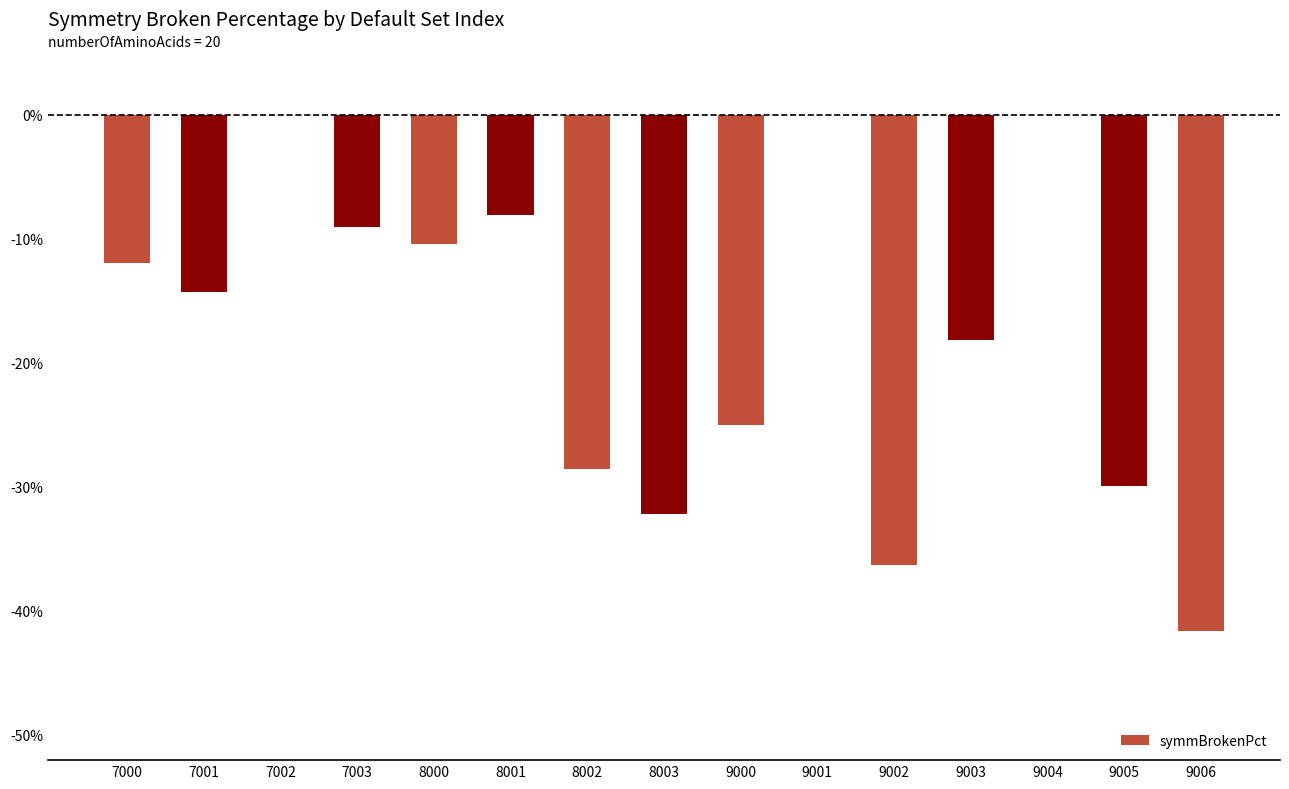

What is the minimum value shown in the chart?

-0.4